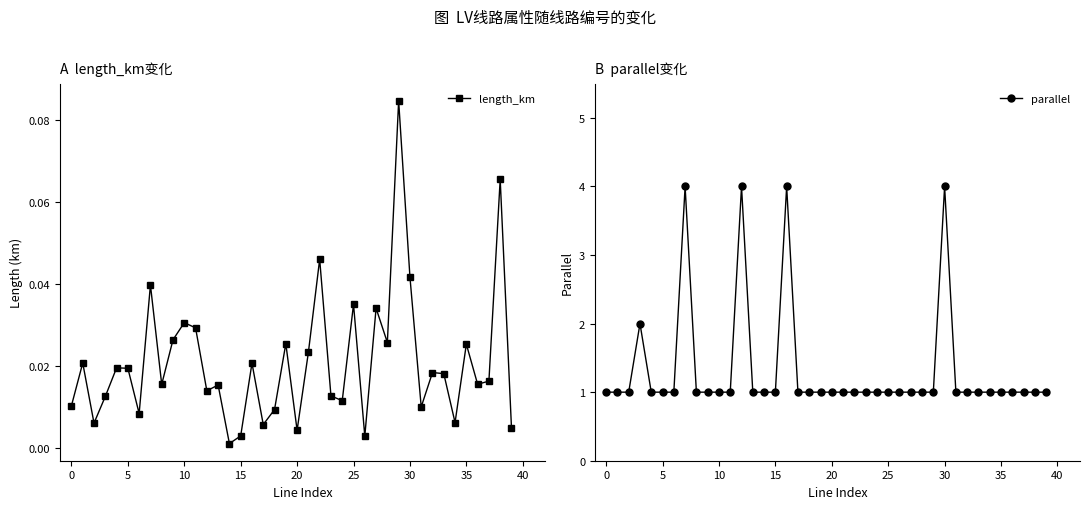

How many interior local valleys does the length_km series have?

13